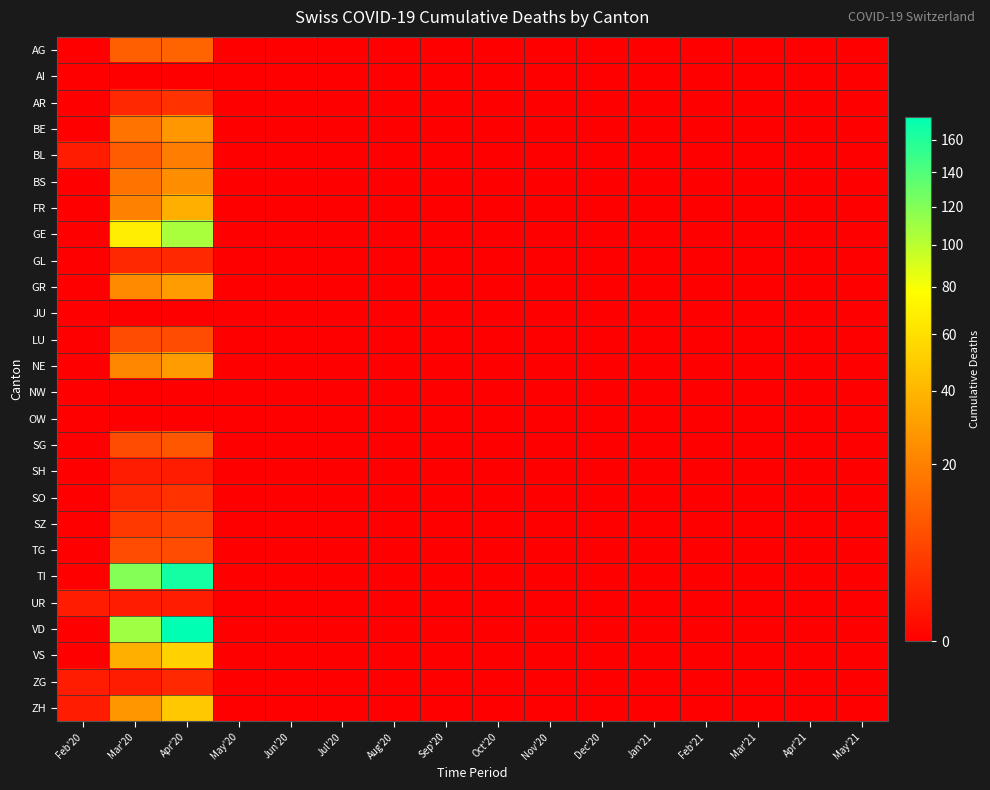

Reading left to right, transcribe all the data shown in this chart.

AG: Feb'20=0	Mar'20=11	Apr'20=12	May'20=0	Jun'20=0	Jul'20=0	Aug'20=0	Sep'20=0	Oct'20=0	Nov'20=0	Dec'20=0	Jan'21=0	Feb'21=0	Mar'21=0	Apr'21=0	May'21=0
AI: Feb'20=0	Mar'20=0	Apr'20=0	May'20=0	Jun'20=0	Jul'20=0	Aug'20=0	Sep'20=0	Oct'20=0	Nov'20=0	Dec'20=0	Jan'21=0	Feb'21=0	Mar'21=0	Apr'21=0	May'21=0
AR: Feb'20=0	Mar'20=2	Apr'20=3	May'20=0	Jun'20=0	Jul'20=0	Aug'20=0	Sep'20=0	Oct'20=0	Nov'20=0	Dec'20=0	Jan'21=0	Feb'21=0	Mar'21=0	Apr'21=0	May'21=0
BE: Feb'20=0	Mar'20=16	Apr'20=28	May'20=0	Jun'20=0	Jul'20=0	Aug'20=0	Sep'20=0	Oct'20=0	Nov'20=0	Dec'20=0	Jan'21=0	Feb'21=0	Mar'21=0	Apr'21=0	May'21=0
BL: Feb'20=1	Mar'20=10	Apr'20=19	May'20=0	Jun'20=0	Jul'20=0	Aug'20=0	Sep'20=0	Oct'20=0	Nov'20=0	Dec'20=0	Jan'21=0	Feb'21=0	Mar'21=0	Apr'21=0	May'21=0
BS: Feb'20=0	Mar'20=16	Apr'20=24	May'20=0	Jun'20=0	Jul'20=0	Aug'20=0	Sep'20=0	Oct'20=0	Nov'20=0	Dec'20=0	Jan'21=0	Feb'21=0	Mar'21=0	Apr'21=0	May'21=0
FR: Feb'20=0	Mar'20=20	Apr'20=37	May'20=0	Jun'20=0	Jul'20=0	Aug'20=0	Sep'20=0	Oct'20=0	Nov'20=0	Dec'20=0	Jan'21=0	Feb'21=0	Mar'21=0	Apr'21=0	May'21=0
GE: Feb'20=0	Mar'20=68	Apr'20=106	May'20=0	Jun'20=0	Jul'20=0	Aug'20=0	Sep'20=0	Oct'20=0	Nov'20=0	Dec'20=0	Jan'21=0	Feb'21=0	Mar'21=0	Apr'21=0	May'21=0
GL: Feb'20=0	Mar'20=2	Apr'20=2	May'20=0	Jun'20=0	Jul'20=0	Aug'20=0	Sep'20=0	Oct'20=0	Nov'20=0	Dec'20=0	Jan'21=0	Feb'21=0	Mar'21=0	Apr'21=0	May'21=0
GR: Feb'20=0	Mar'20=23	Apr'20=30	May'20=0	Jun'20=0	Jul'20=0	Aug'20=0	Sep'20=0	Oct'20=0	Nov'20=0	Dec'20=0	Jan'21=0	Feb'21=0	Mar'21=0	Apr'21=0	May'21=0
JU: Feb'20=0	Mar'20=0	Apr'20=0	May'20=0	Jun'20=0	Jul'20=0	Aug'20=0	Sep'20=0	Oct'20=0	Nov'20=0	Dec'20=0	Jan'21=0	Feb'21=0	Mar'21=0	Apr'21=0	May'21=0
LU: Feb'20=0	Mar'20=7	Apr'20=7	May'20=0	Jun'20=0	Jul'20=0	Aug'20=0	Sep'20=0	Oct'20=0	Nov'20=0	Dec'20=0	Jan'21=0	Feb'21=0	Mar'21=0	Apr'21=0	May'21=0
NE: Feb'20=0	Mar'20=22	Apr'20=30	May'20=0	Jun'20=0	Jul'20=0	Aug'20=0	Sep'20=0	Oct'20=0	Nov'20=0	Dec'20=0	Jan'21=0	Feb'21=0	Mar'21=0	Apr'21=0	May'21=0
NW: Feb'20=0	Mar'20=0	Apr'20=0	May'20=0	Jun'20=0	Jul'20=0	Aug'20=0	Sep'20=0	Oct'20=0	Nov'20=0	Dec'20=0	Jan'21=0	Feb'21=0	Mar'21=0	Apr'21=0	May'21=0
OW: Feb'20=0	Mar'20=0	Apr'20=0	May'20=0	Jun'20=0	Jul'20=0	Aug'20=0	Sep'20=0	Oct'20=0	Nov'20=0	Dec'20=0	Jan'21=0	Feb'21=0	Mar'21=0	Apr'21=0	May'21=0
SG: Feb'20=0	Mar'20=7	Apr'20=9	May'20=0	Jun'20=0	Jul'20=0	Aug'20=0	Sep'20=0	Oct'20=0	Nov'20=0	Dec'20=0	Jan'21=0	Feb'21=0	Mar'21=0	Apr'21=0	May'21=0
SH: Feb'20=0	Mar'20=1	Apr'20=1	May'20=0	Jun'20=0	Jul'20=0	Aug'20=0	Sep'20=0	Oct'20=0	Nov'20=0	Dec'20=0	Jan'21=0	Feb'21=0	Mar'21=0	Apr'21=0	May'21=0
SO: Feb'20=0	Mar'20=2	Apr'20=3	May'20=0	Jun'20=0	Jul'20=0	Aug'20=0	Sep'20=0	Oct'20=0	Nov'20=0	Dec'20=0	Jan'21=0	Feb'21=0	Mar'21=0	Apr'21=0	May'21=0
SZ: Feb'20=0	Mar'20=4	Apr'20=5	May'20=0	Jun'20=0	Jul'20=0	Aug'20=0	Sep'20=0	Oct'20=0	Nov'20=0	Dec'20=0	Jan'21=0	Feb'21=0	Mar'21=0	Apr'21=0	May'21=0
TG: Feb'20=0	Mar'20=7	Apr'20=7	May'20=0	Jun'20=0	Jul'20=0	Aug'20=0	Sep'20=0	Oct'20=0	Nov'20=0	Dec'20=0	Jan'21=0	Feb'21=0	Mar'21=0	Apr'21=0	May'21=0
TI: Feb'20=0	Mar'20=120	Apr'20=165	May'20=0	Jun'20=0	Jul'20=0	Aug'20=0	Sep'20=0	Oct'20=0	Nov'20=0	Dec'20=0	Jan'21=0	Feb'21=0	Mar'21=0	Apr'21=0	May'21=0
UR: Feb'20=1	Mar'20=1	Apr'20=1	May'20=0	Jun'20=0	Jul'20=0	Aug'20=0	Sep'20=0	Oct'20=0	Nov'20=0	Dec'20=0	Jan'21=0	Feb'21=0	Mar'21=0	Apr'21=0	May'21=0
VD: Feb'20=0	Mar'20=110	Apr'20=175	May'20=0	Jun'20=0	Jul'20=0	Aug'20=0	Sep'20=0	Oct'20=0	Nov'20=0	Dec'20=0	Jan'21=0	Feb'21=0	Mar'21=0	Apr'21=0	May'21=0
VS: Feb'20=0	Mar'20=37	Apr'20=53	May'20=0	Jun'20=0	Jul'20=0	Aug'20=0	Sep'20=0	Oct'20=0	Nov'20=0	Dec'20=0	Jan'21=0	Feb'21=0	Mar'21=0	Apr'21=0	May'21=0
ZG: Feb'20=1	Mar'20=1	Apr'20=2	May'20=0	Jun'20=0	Jul'20=0	Aug'20=0	Sep'20=0	Oct'20=0	Nov'20=0	Dec'20=0	Jan'21=0	Feb'21=0	Mar'21=0	Apr'21=0	May'21=0
ZH: Feb'20=1	Mar'20=27	Apr'20=48	May'20=0	Jun'20=0	Jul'20=0	Aug'20=0	Sep'20=0	Oct'20=0	Nov'20=0	Dec'20=0	Jan'21=0	Feb'21=0	Mar'21=0	Apr'21=0	May'21=0